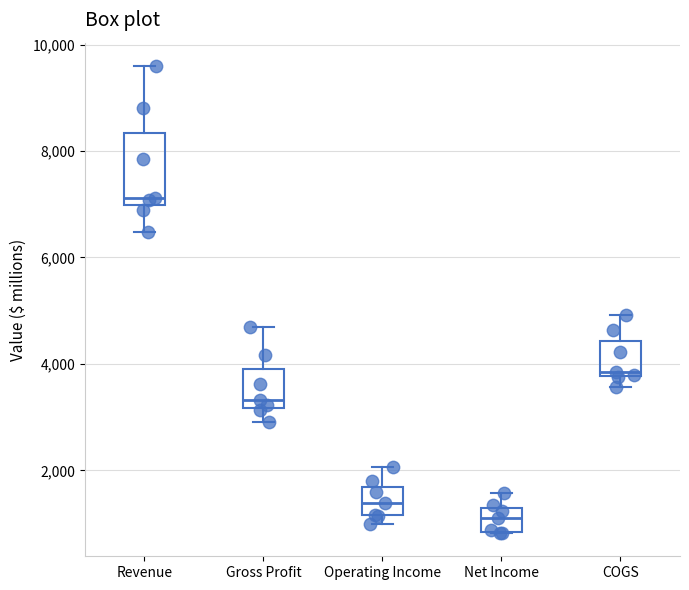

Which box has the lowest median line?

Net Income